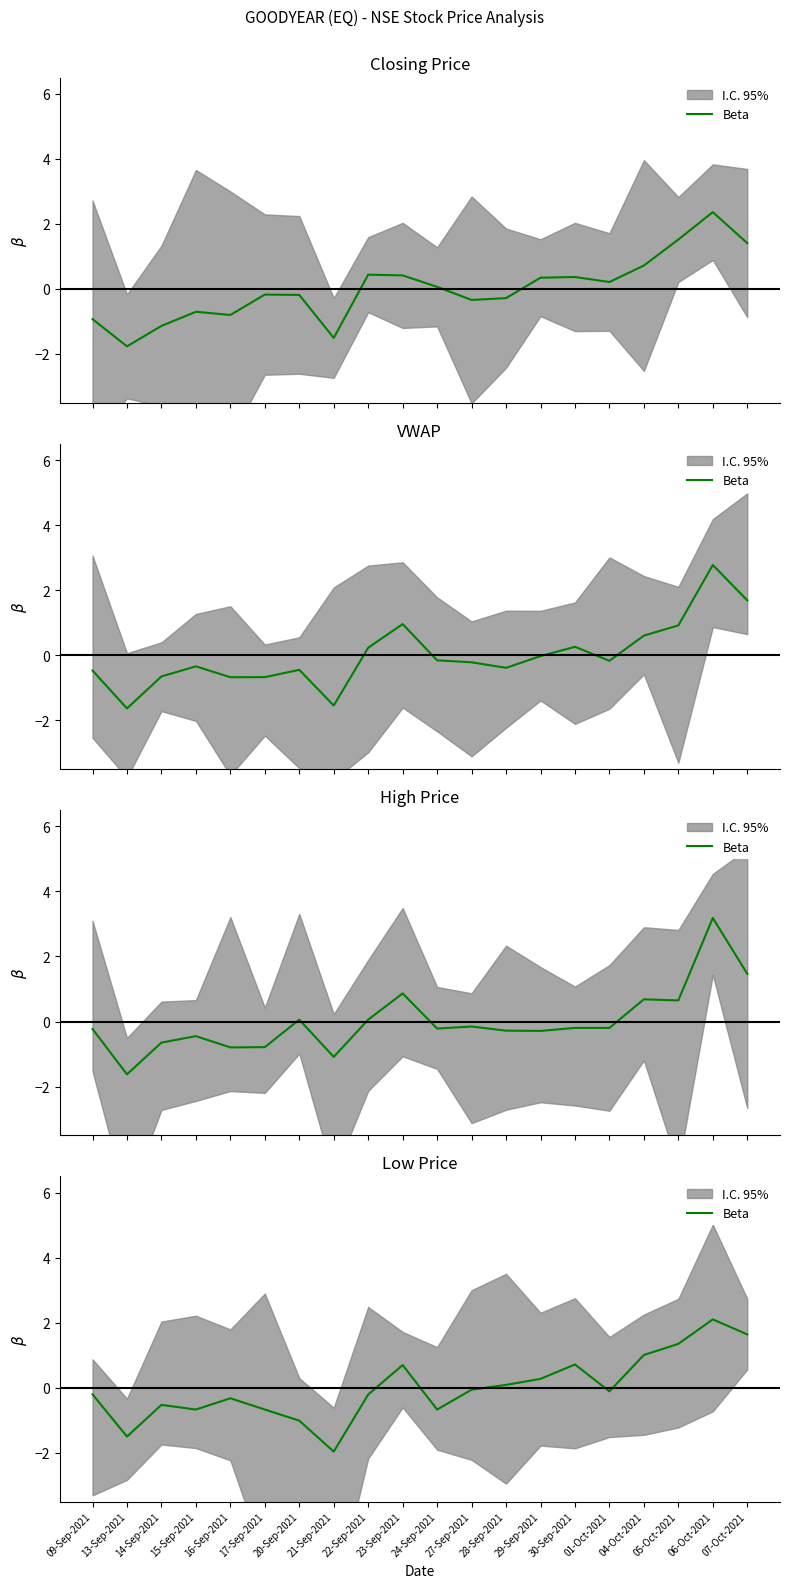

What position from the right is 16-Sep-2021?

16